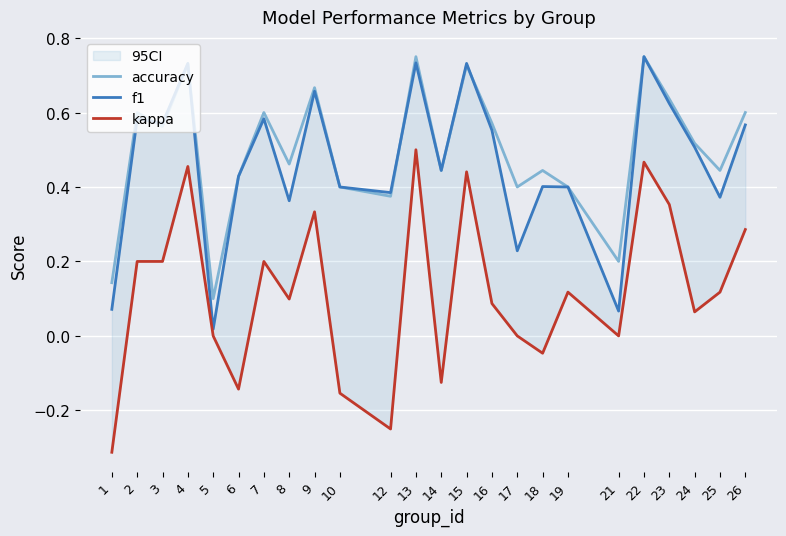

True or false: kappa has more than 1 interior local peaks.

True